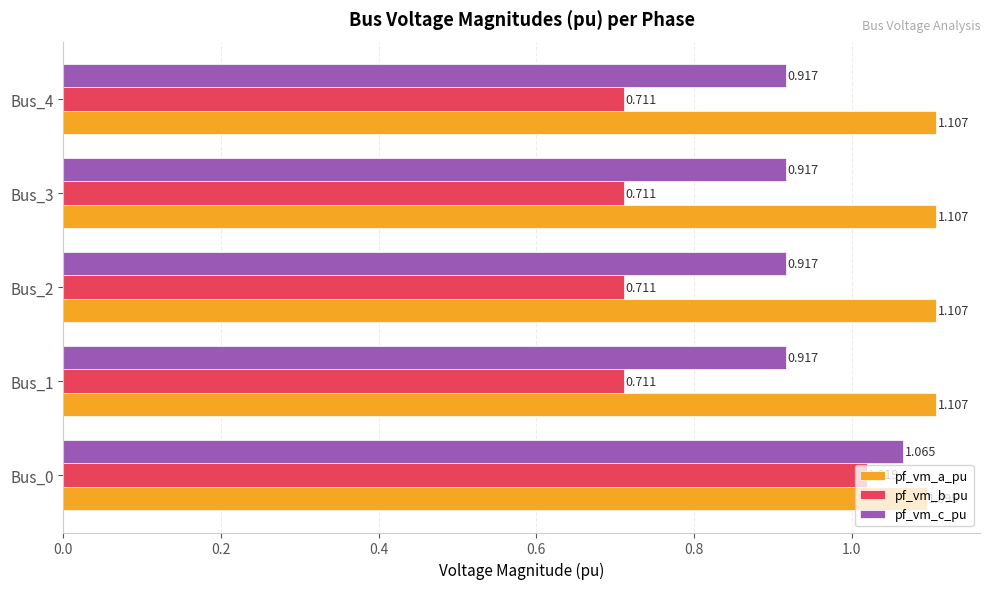

What are all the series names shown in the legend?

pf_vm_a_pu, pf_vm_b_pu, pf_vm_c_pu